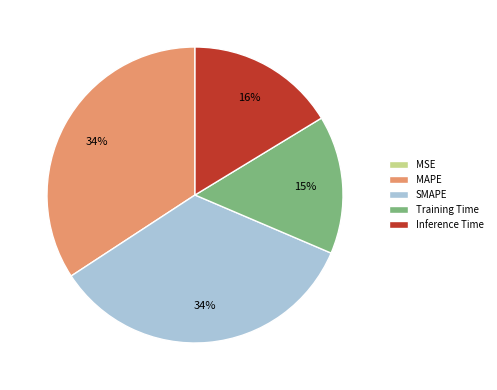

To the nearest percent, what is the combined percentage of MAPE and Training Time?

49%